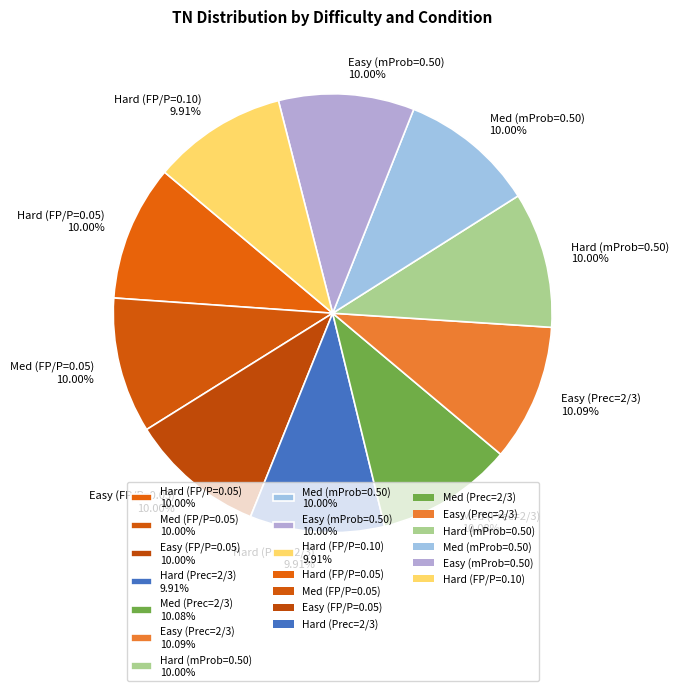

What portion of the pie excludes Easy (mProb=0.50)?

90.0%